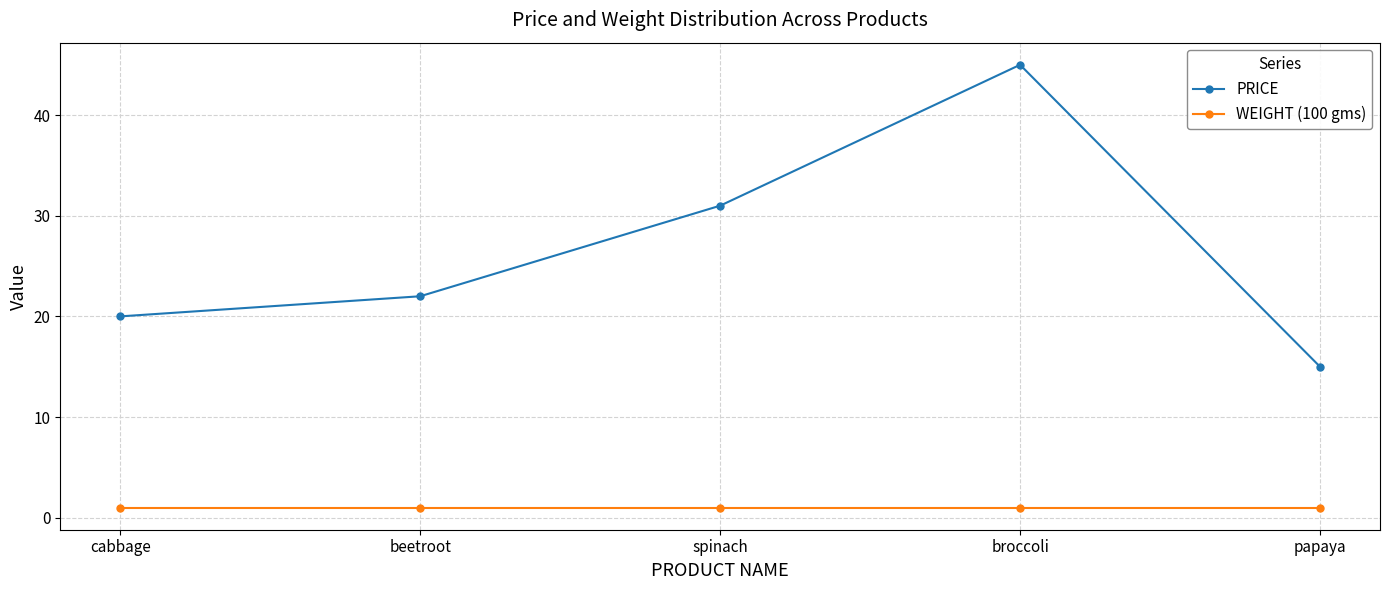

How many interior local peaks does the PRICE series have?

1